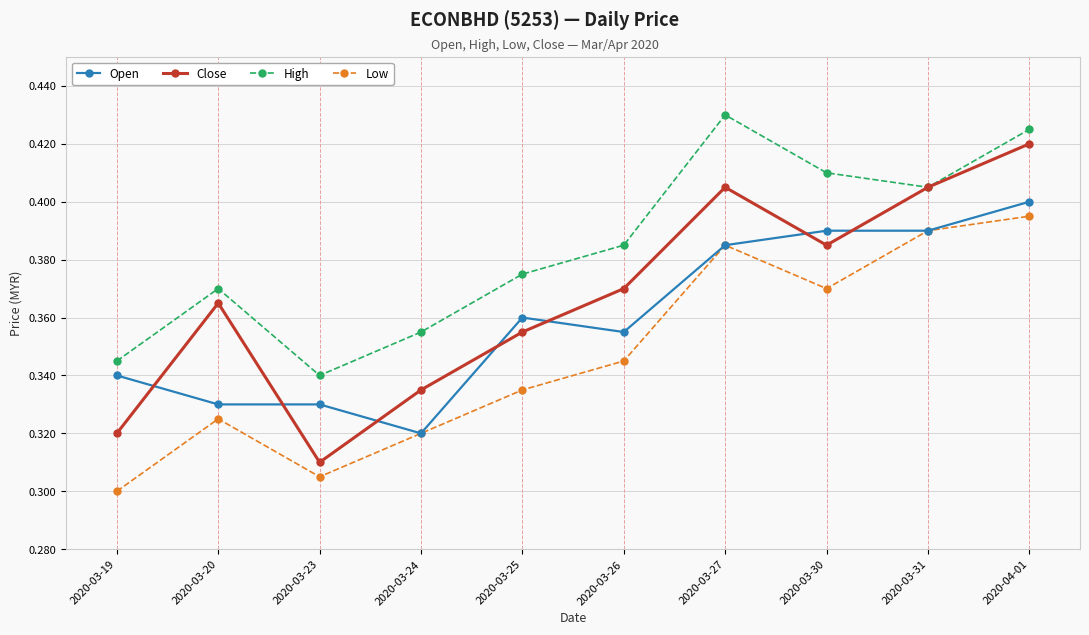

Which category has the lowest value in the Open series?

2020-03-24